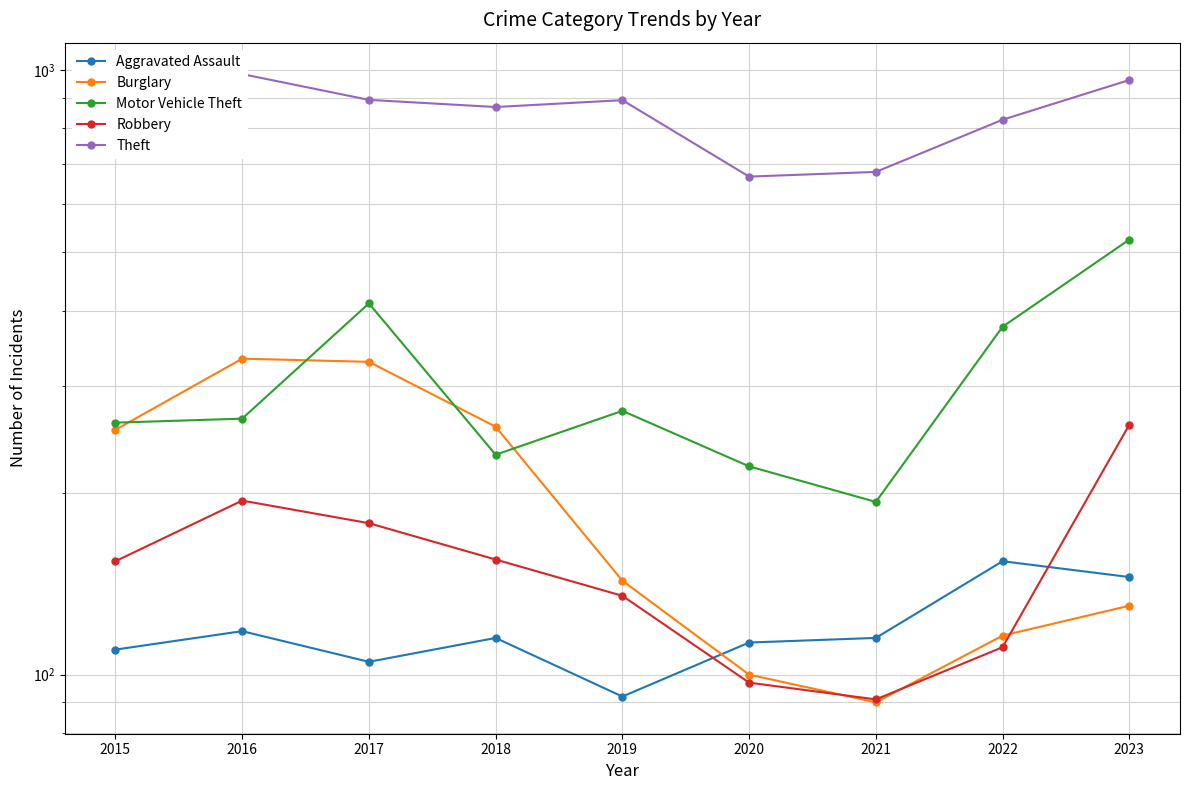

What value does the Motor Vehicle Theft series have at 2019, to the nearest 5?

275